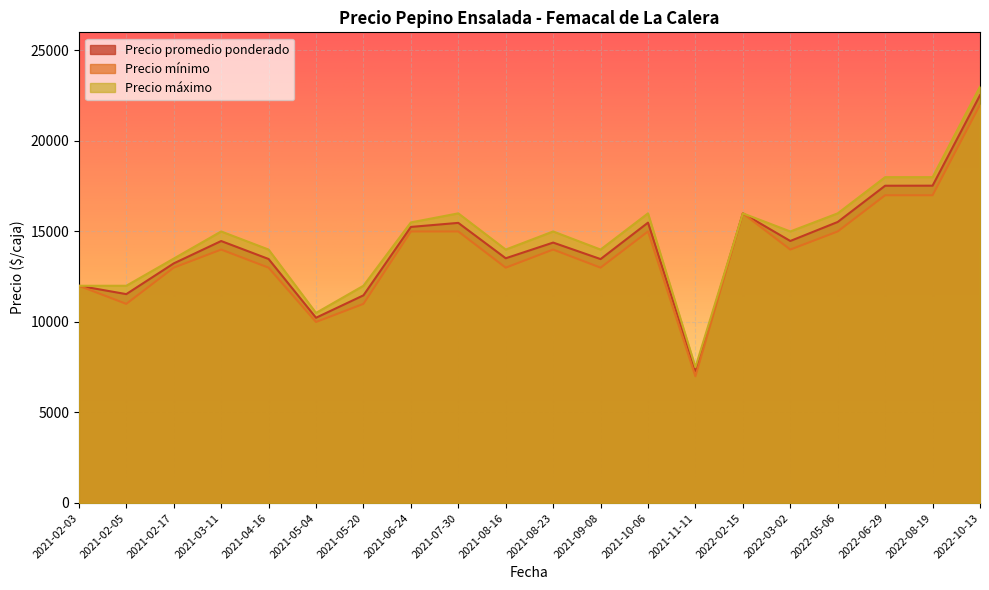

At which category does the chart reach its peak across all series?

2022-10-13